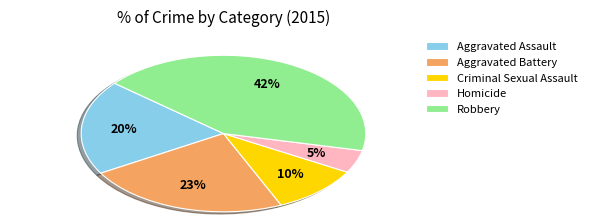

To the nearest percent, what is the average slice percentage?

20%